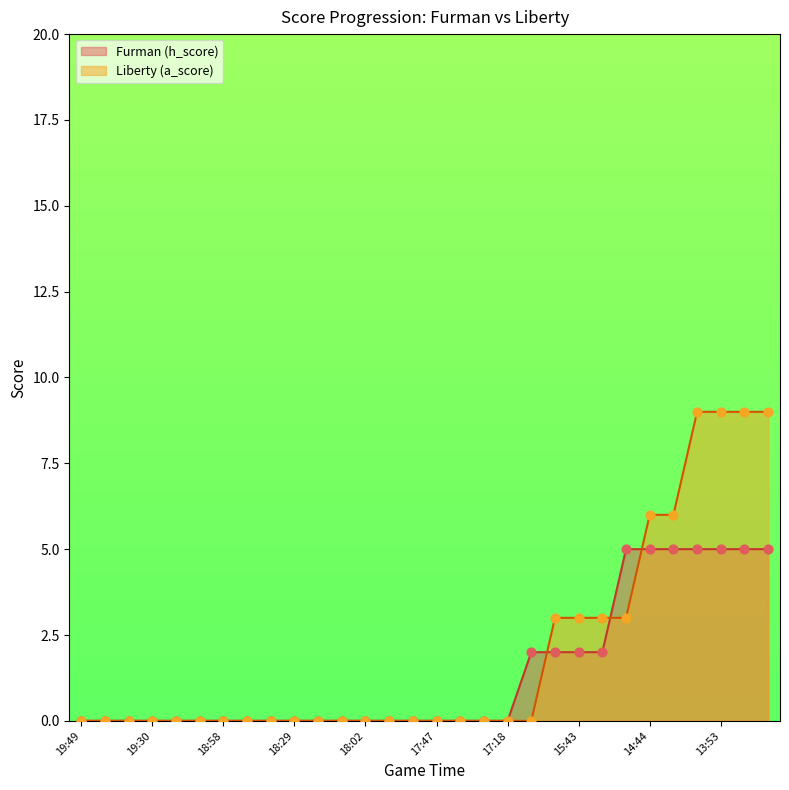

Which series has the largest total across all categories?

Liberty (a_score)